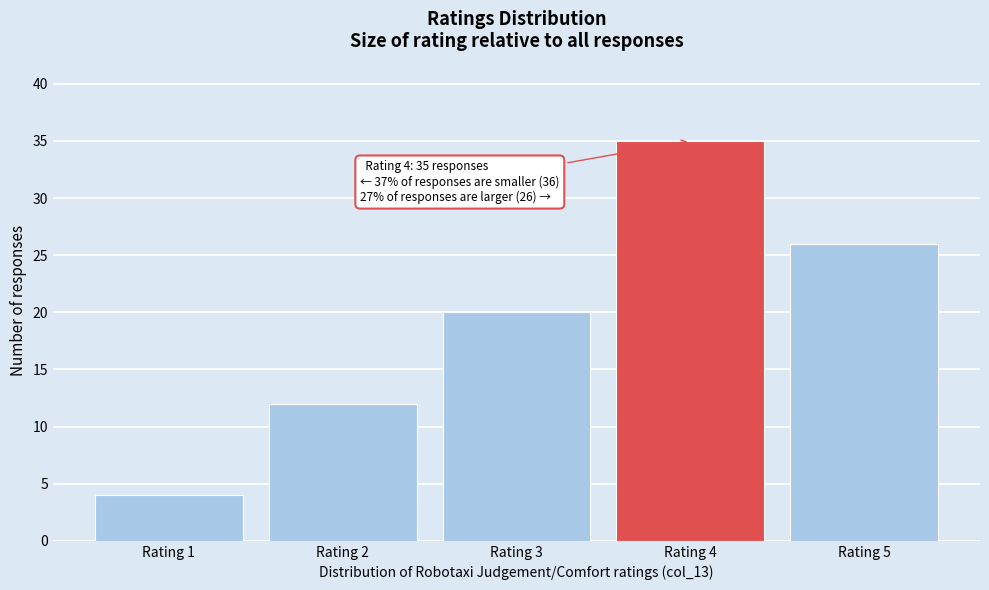

Reading left to right, extract all data points from this chart.

4	12	20	35	26